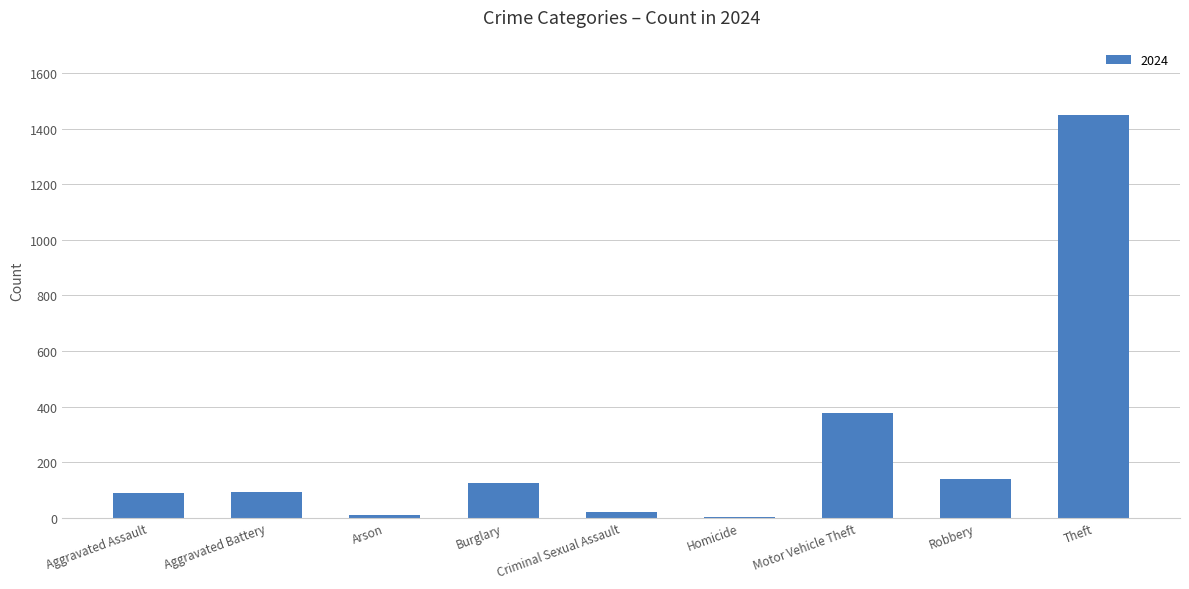

Which has a higher value, Aggravated Assault or Arson?

Aggravated Assault